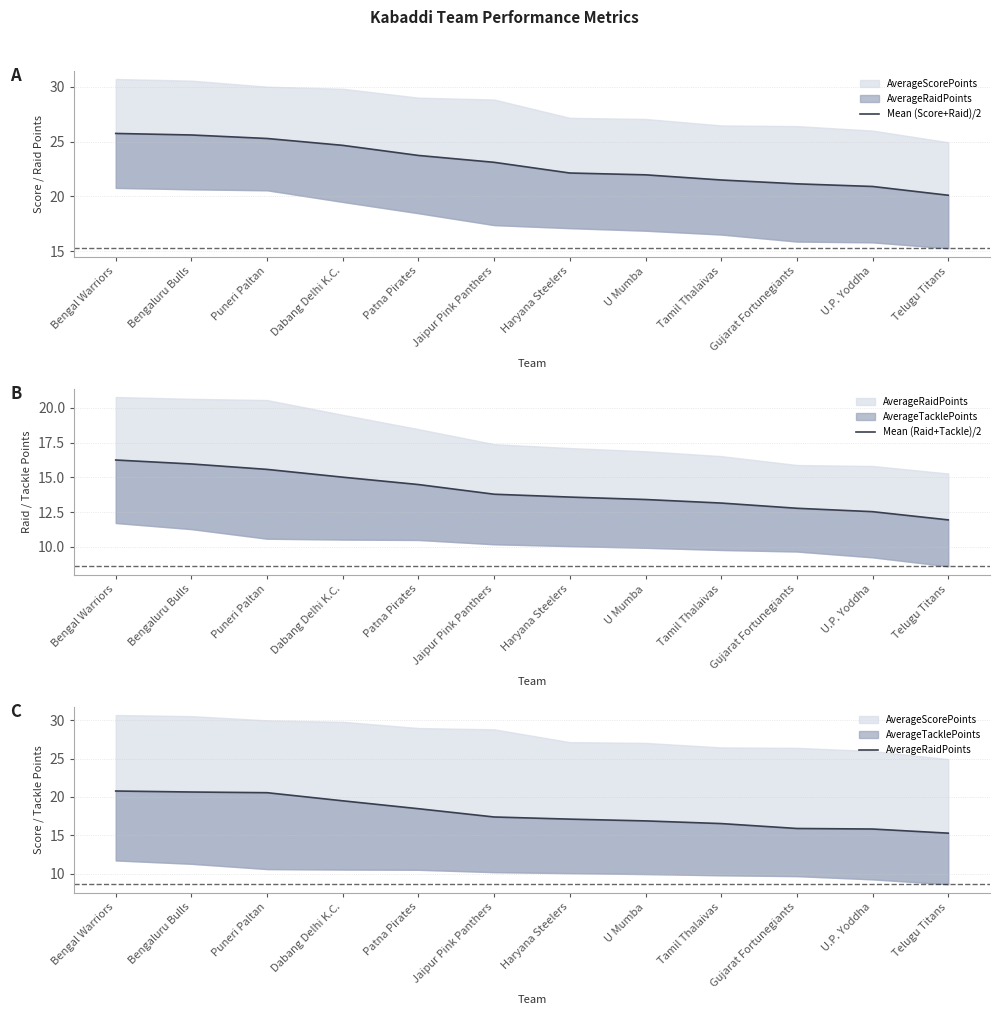

True or false: Mean (Score+Raid)/2 and AverageRaidPoints cross at least once.

False